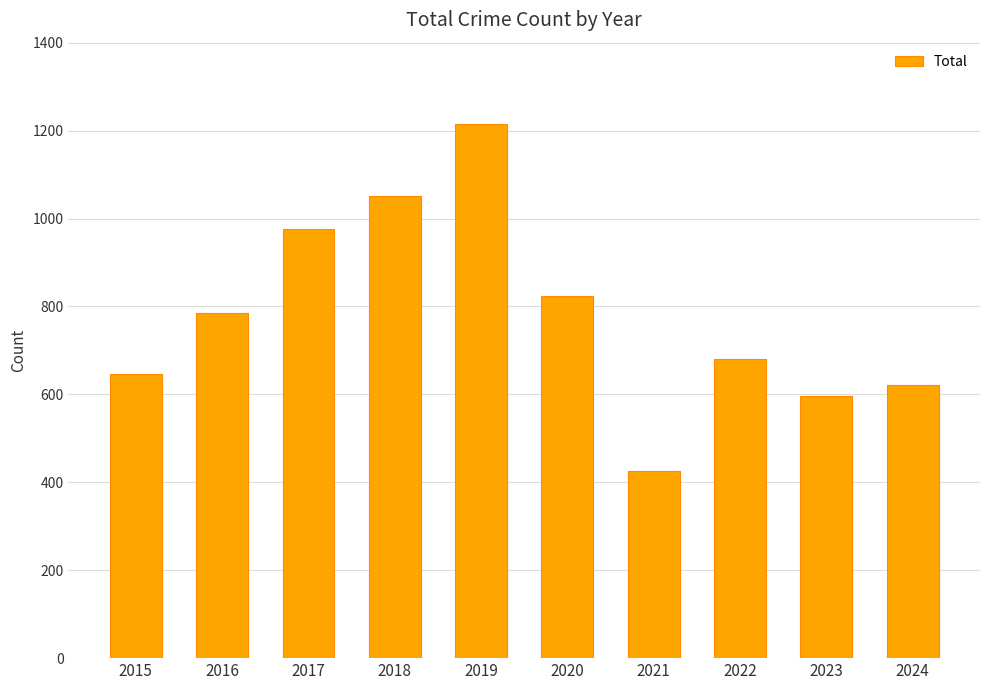

What is the minimum value shown in the chart?

426